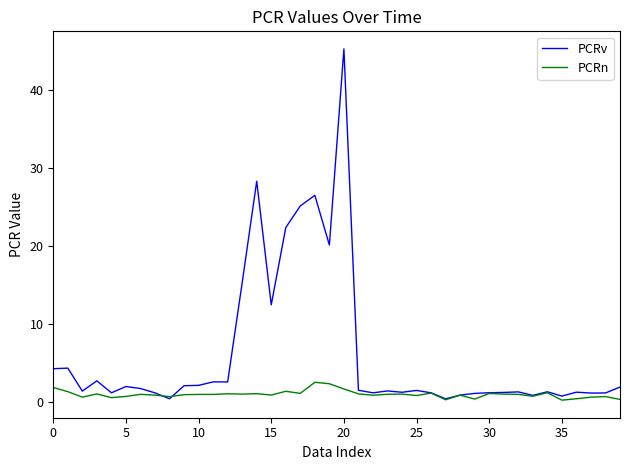

Rank the series by their average value, from lowest to highest.

PCRn, PCRv